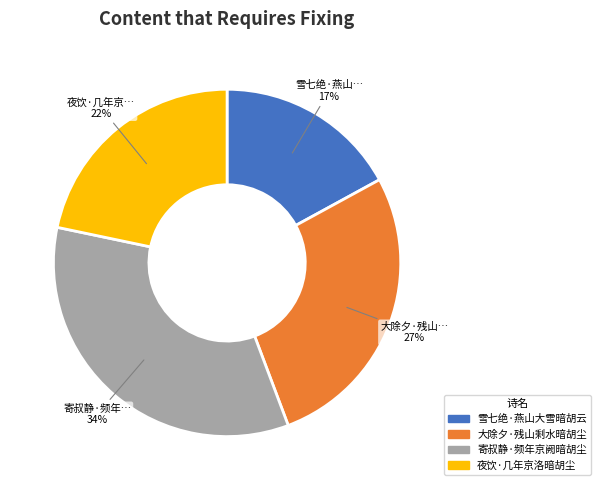

Between 大除夕·残山剩水暗胡尘 and 寄叔静·频年京阙暗胡尘, which is larger?

寄叔静·频年京阙暗胡尘